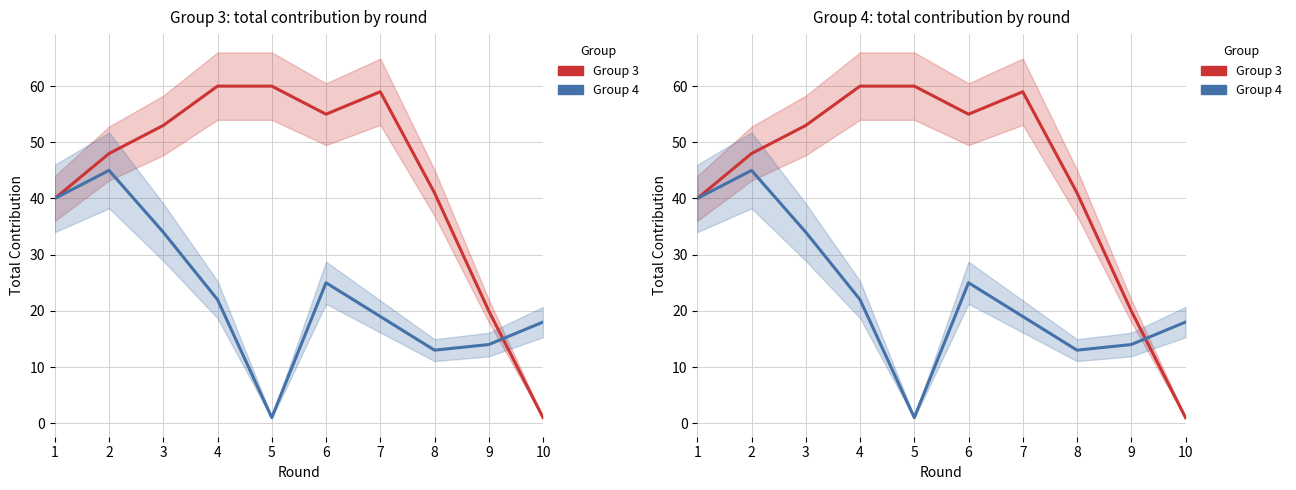

What is the spread (max minus min) of values at 5?

59